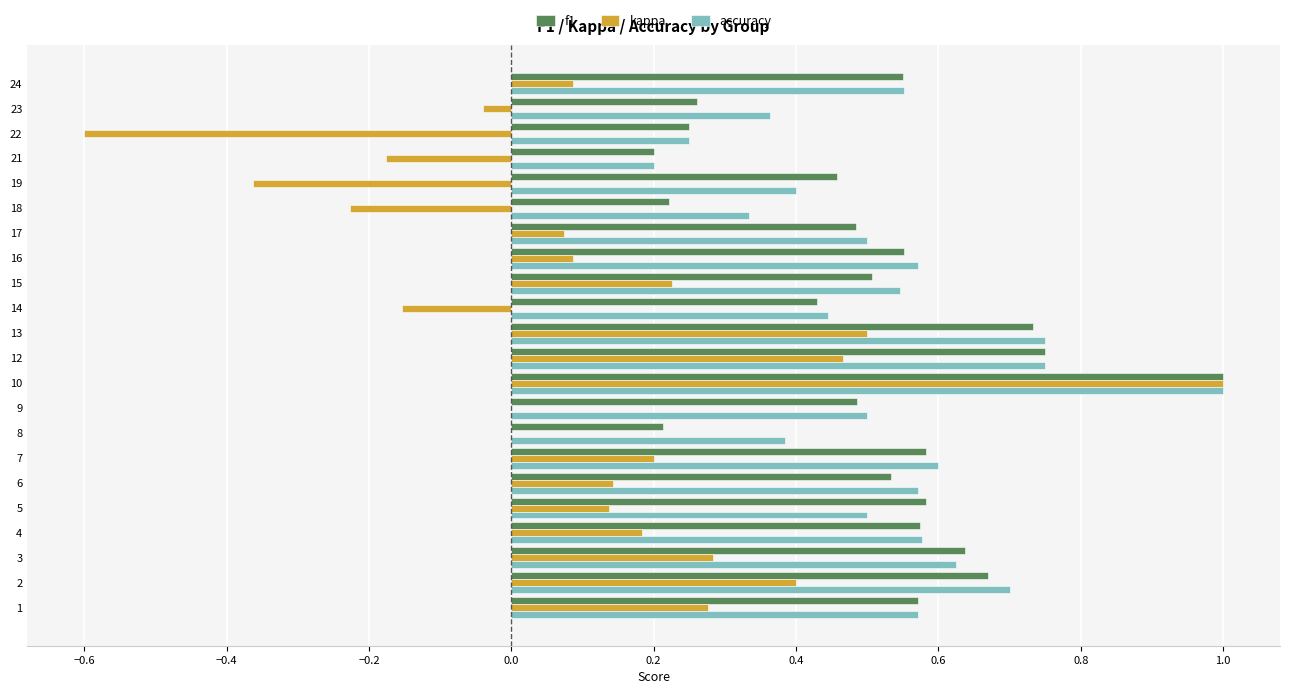

What are all the series names shown in the legend?

f1, kappa, accuracy